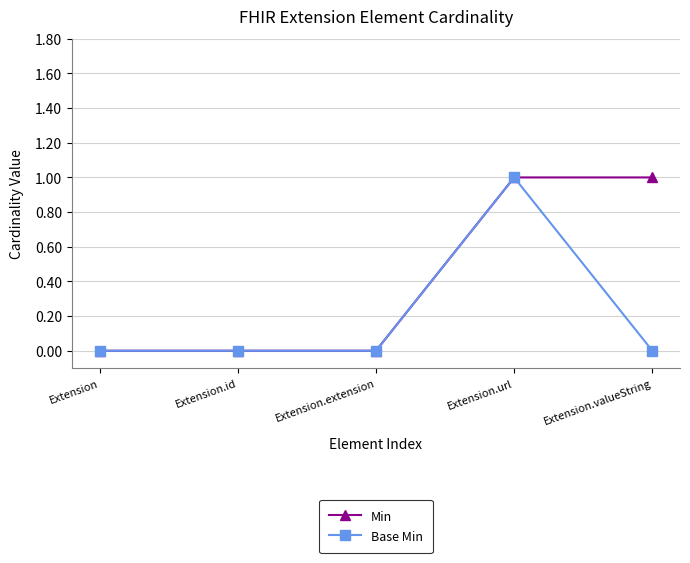

What is the label of the 1st point from the left?

Extension